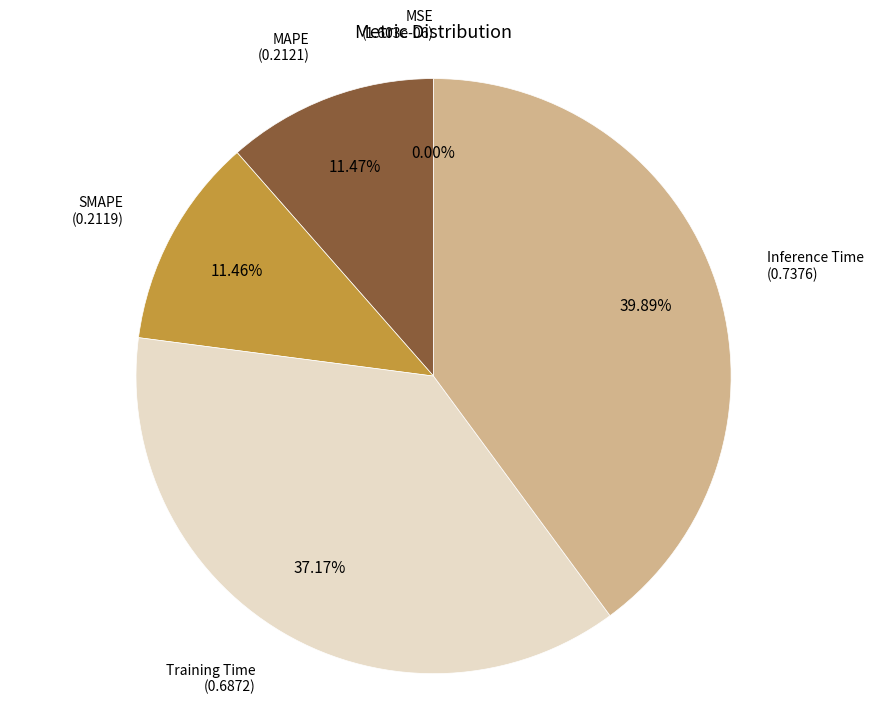

Does any single category account for the majority?

No